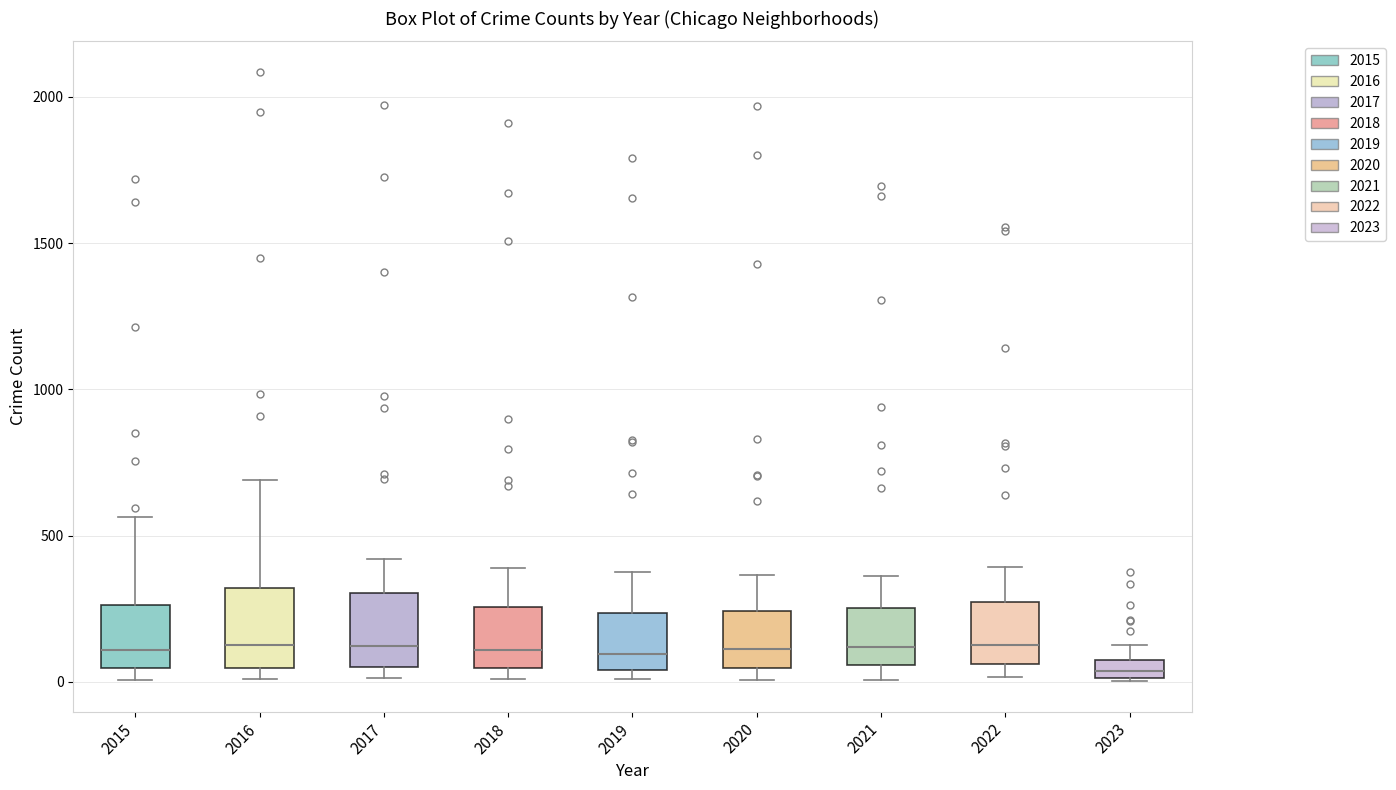

Where does the median line of the box at x = 2015 sit on the y-axis? The values are not printed on the chart, so give them approximately, as read against the axis.

100